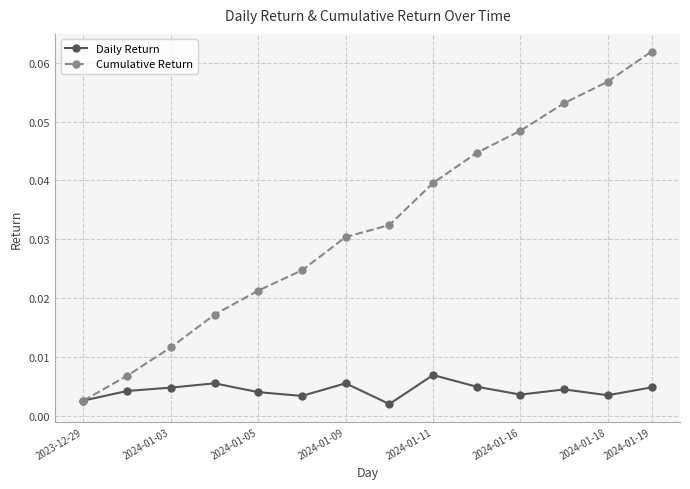

Which series has the largest range (max minus min)?

Cumulative Return